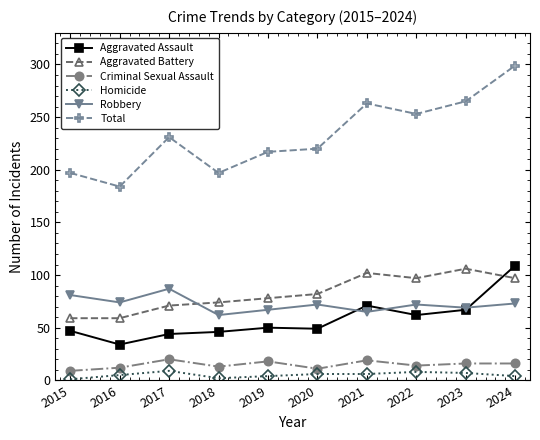

Which series ends up on top after the final intersection of Aggravated Assault and Aggravated Battery?

Aggravated Assault